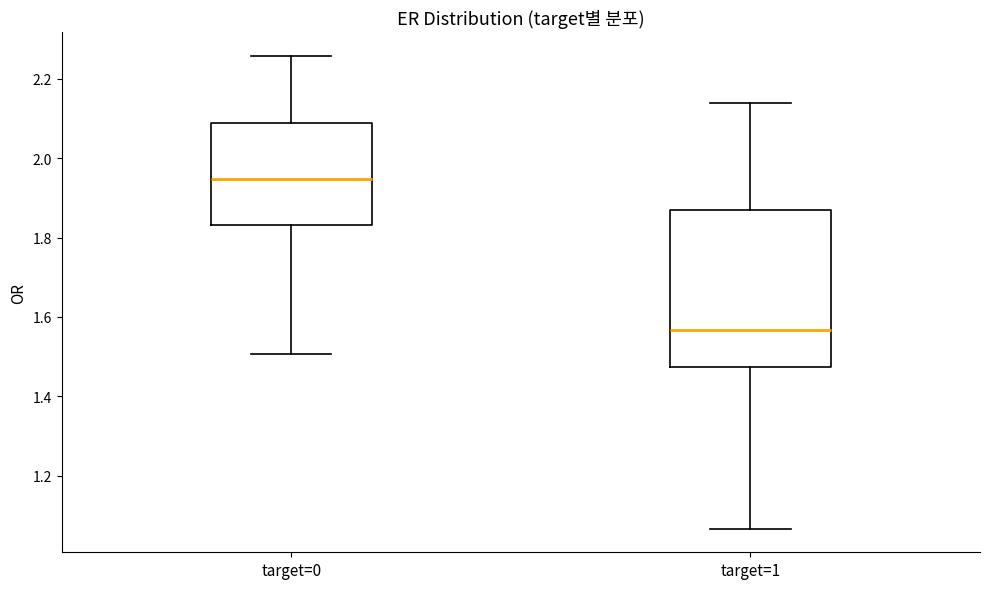

Reading left to right, read every box against the y-axis: the position of its median line, the range the box covers, and the ends of its whiskers. The values are not printed on the chart, so give them approximately, as read against the axis.

target=0: median 1.94, box 1.84 to 2.08, whiskers 1.50 to 2.26
target=1: median 1.56, box 1.48 to 1.86, whiskers 1.06 to 2.14